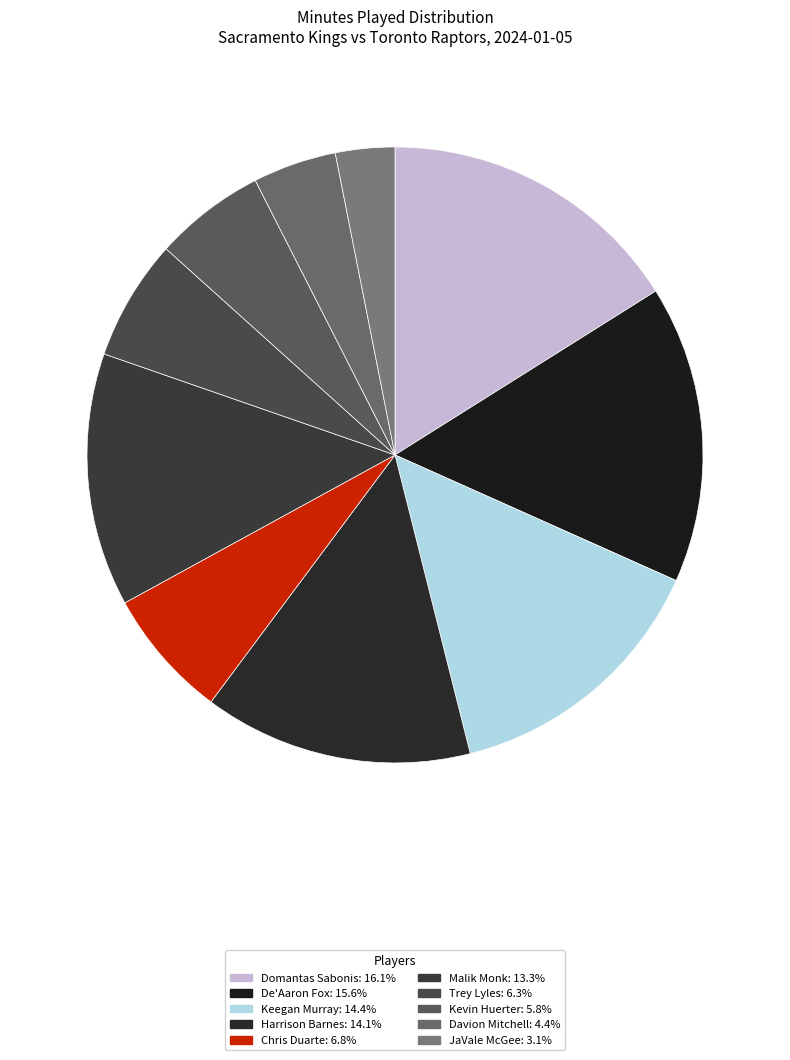

Is it true that JaVale McGee is 3% of the pie?

True